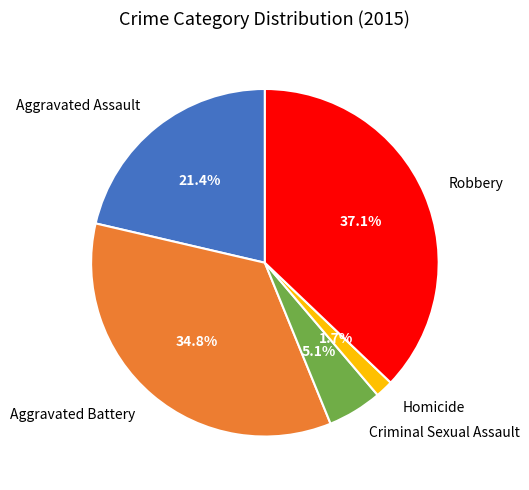

Is it true that Robbery is 37% of the pie?

True